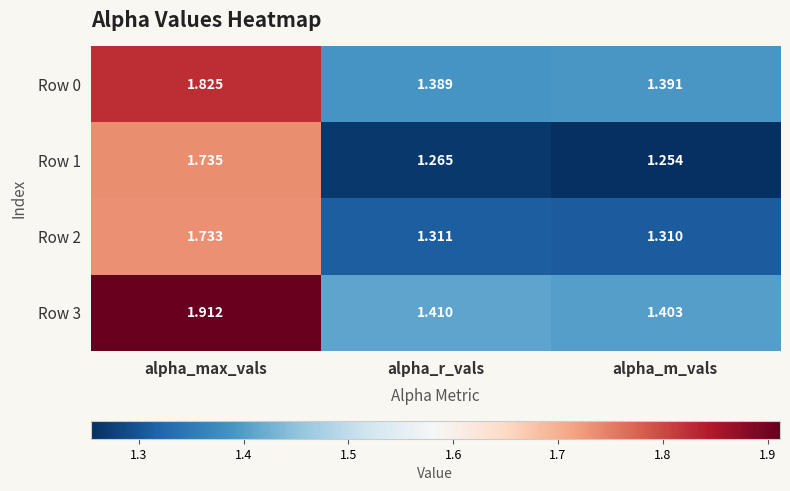

At which label is Row 0 closest to 1?

alpha_r_vals